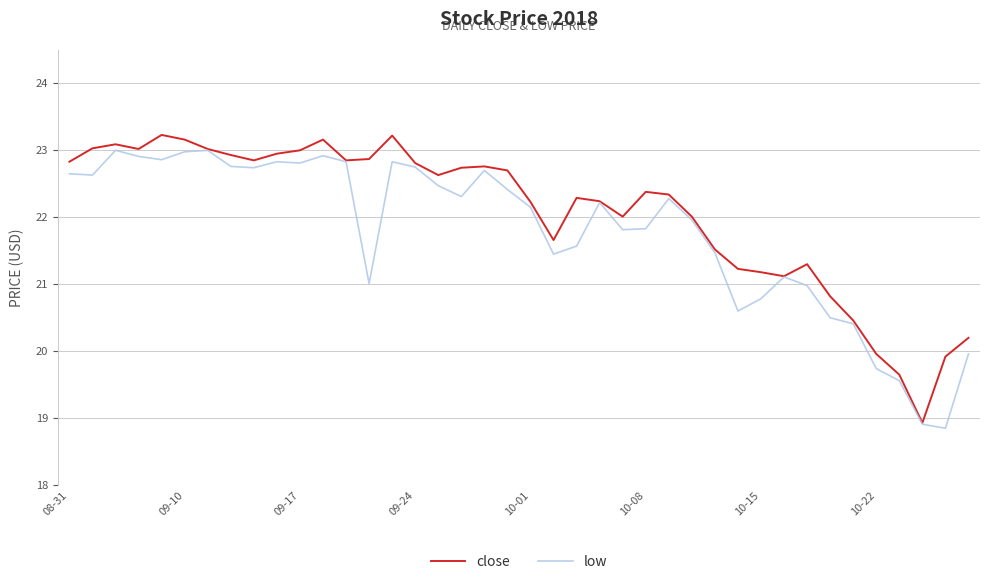

What is the lowest value of the close series?

18.9